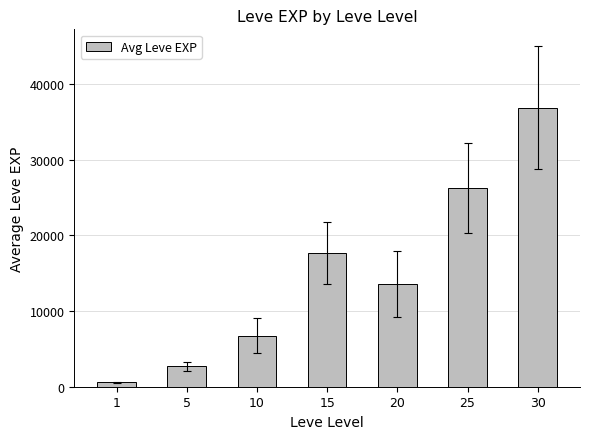

Rank the categories by value from highest to lowest.

30, 25, 15, 20, 10, 5, 1